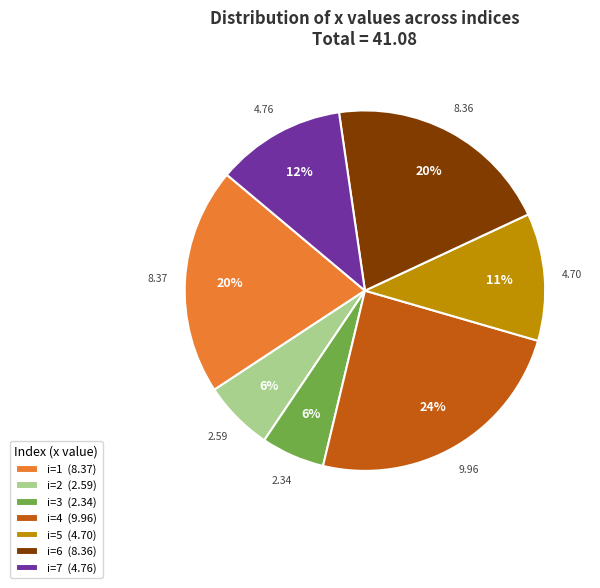

To the nearest percent, what is the average slice percentage?

14%